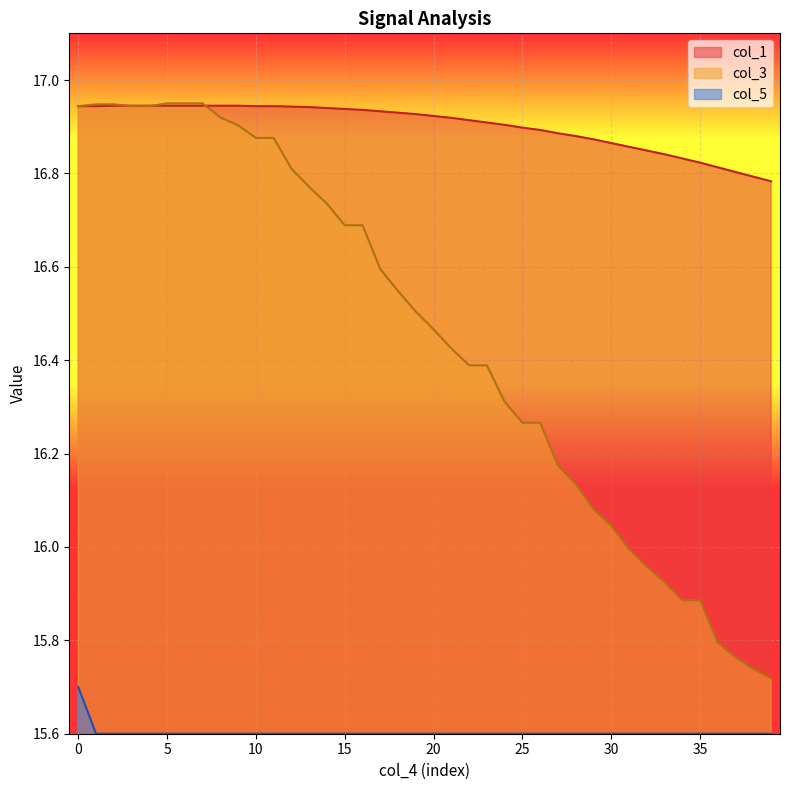

Reading left to right, list all the values displayed in this chart.

col_1: 16.9	16.9	16.9	16.9	16.9	16.9	16.9	16.9	16.9	16.9	16.9	16.9	16.9	16.9	16.9	16.9	16.9	16.9	16.9	16.9	16.9	16.9	16.9	16.9	16.9	16.9	16.9	16.9	16.9	16.9	16.9	16.9	16.8	16.8	16.8	16.8	16.8	16.8	16.8	16.8
col_3: 16.9	16.9	16.9	16.9	16.9	16.9	16.9	16.9	16.9	16.9	16.9	16.9	16.8	16.8	16.7	16.7	16.7	16.6	16.5	16.5	16.5	16.4	16.4	16.4	16.3	16.3	16.3	16.2	16.1	16.1	16.0	16.0	16.0	15.9	15.9	15.9	15.8	15.8	15.7	15.7
col_5: 15.7	15.6	15.6	15.6	15.6	15.6	15.6	15.6	15.6	15.6	15.6	15.6	15.6	15.6	15.6	15.6	15.6	15.6	15.6	15.6	15.6	15.6	15.6	15.6	15.6	15.6	15.6	15.6	15.6	15.6	15.6	15.6	15.6	15.6	15.6	15.6	15.6	15.6	15.6	15.6